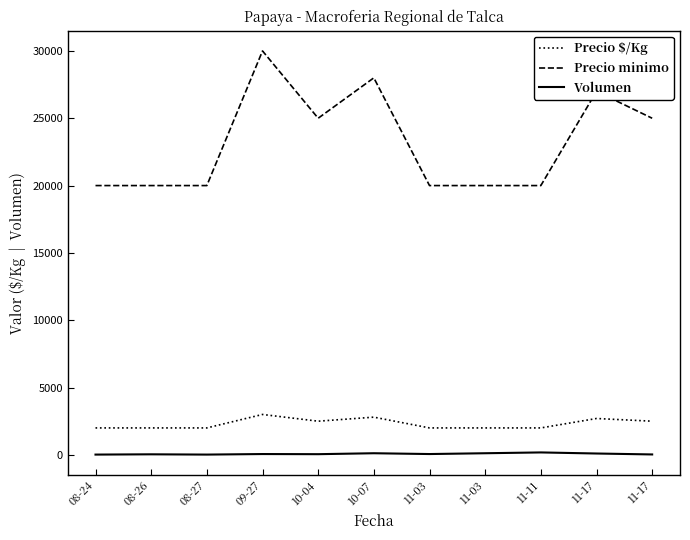

Does the chart have visible grid lines?

No